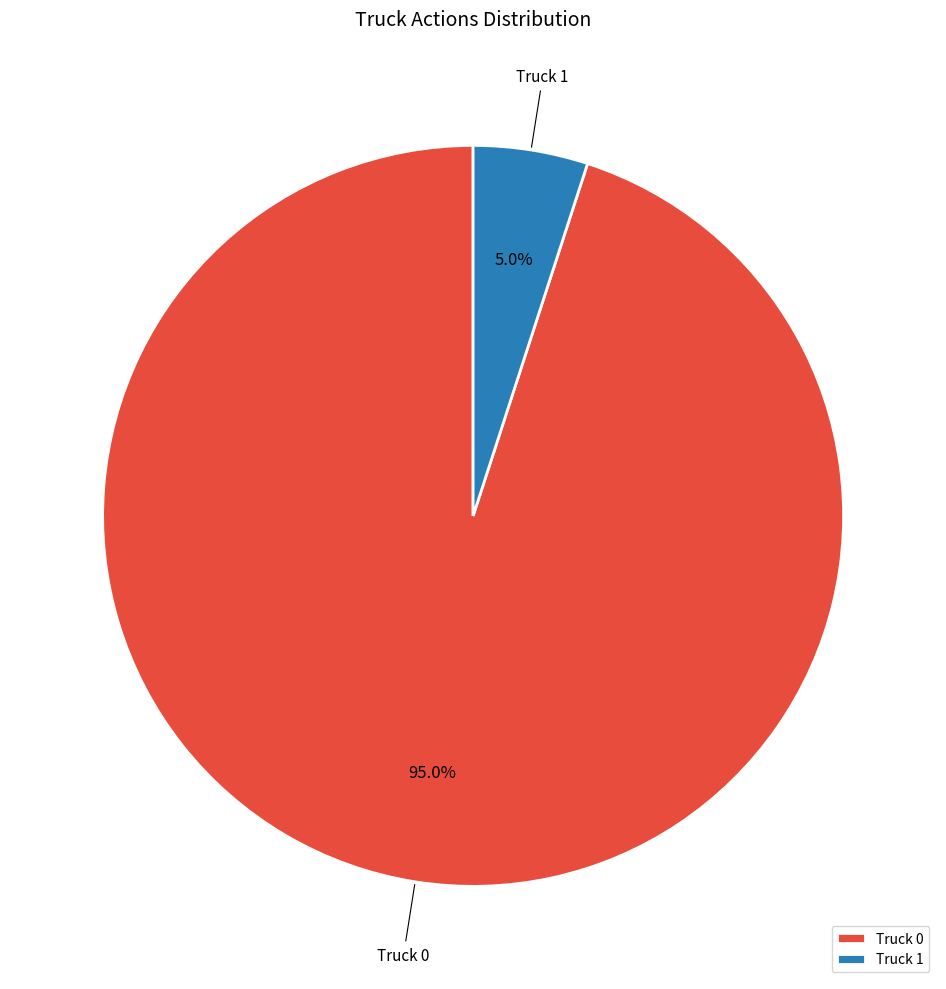

Is there any slice that represents more than half of the pie?

Yes